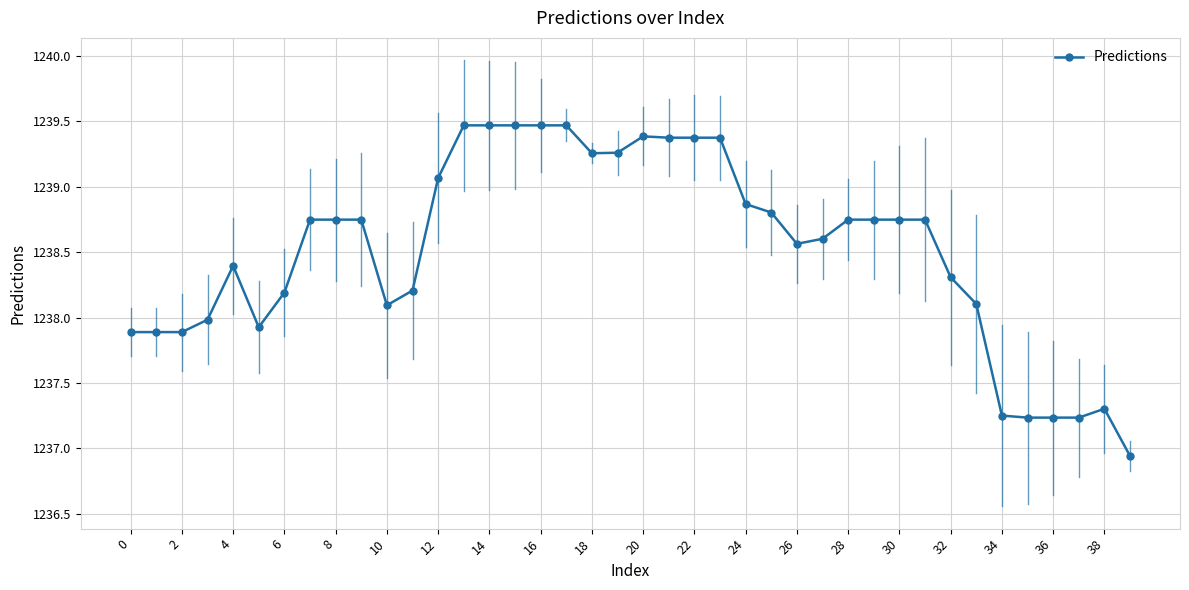

What is the value of the 34th point from the left?

1238.1